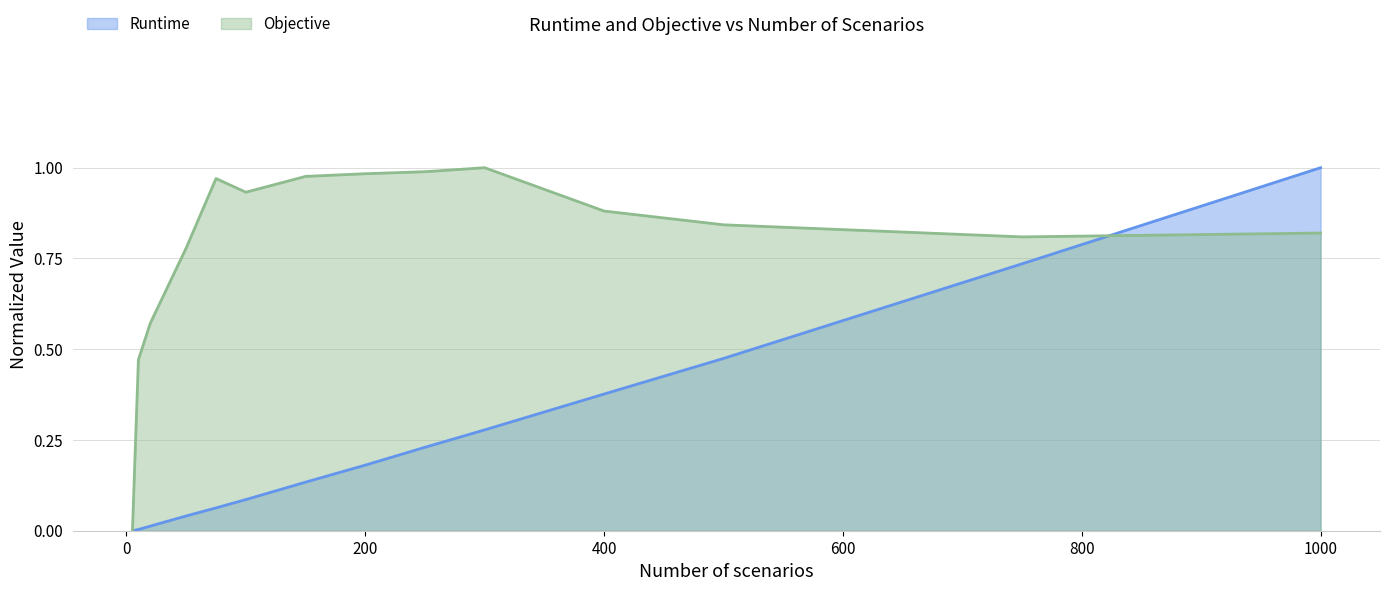

What is the value of the Runtime point at the 13th from the left?

0.7